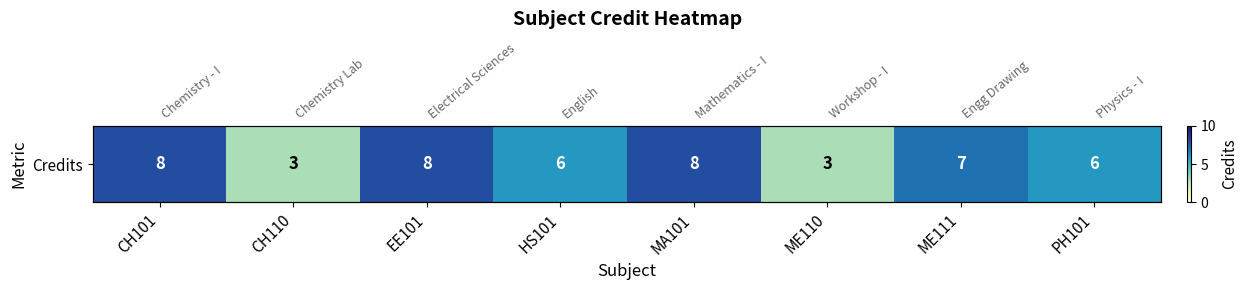

What is the ratio of the value at ME110 to the value at MA101?

0.4